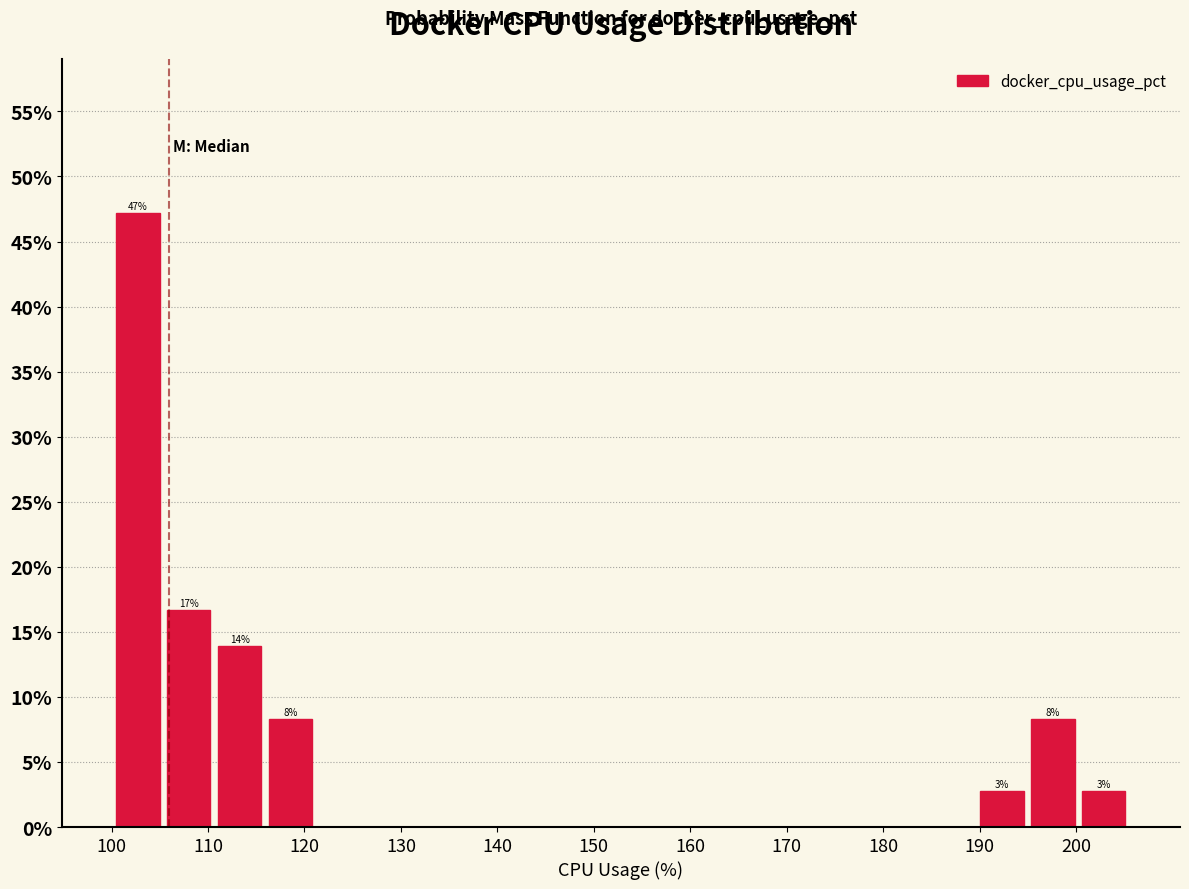

Which range on the x-axis has the tallest bar?

100 to 105